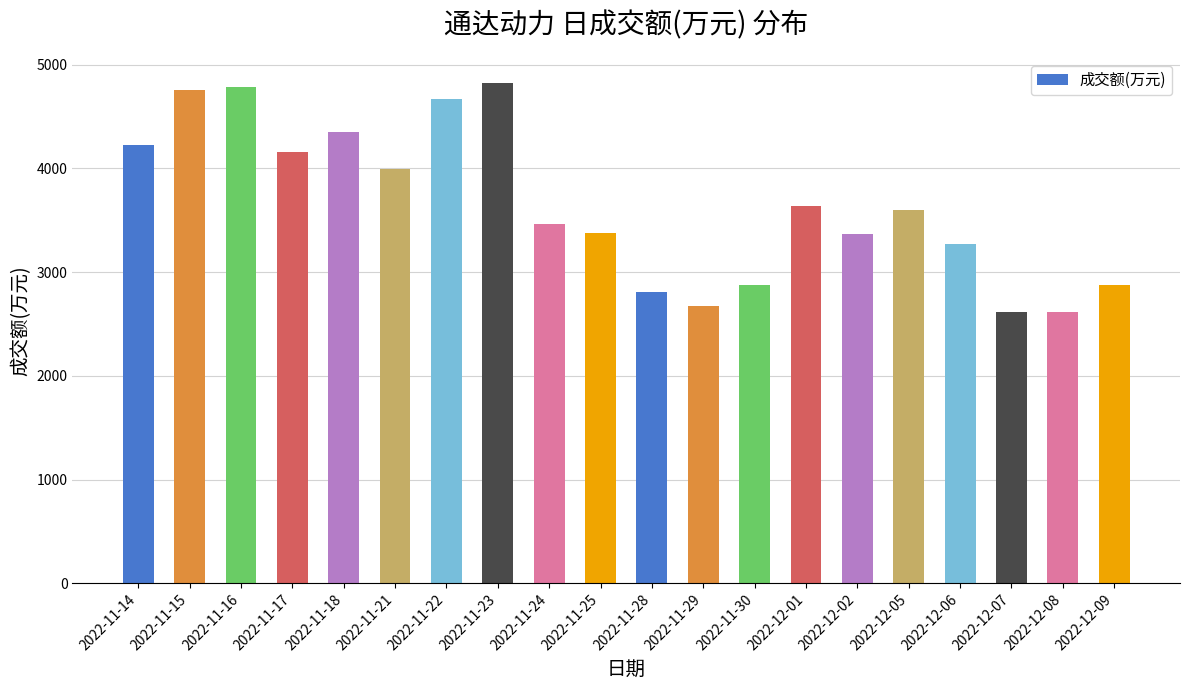

Is it true that the value at 2022-11-22 is 6221?

False